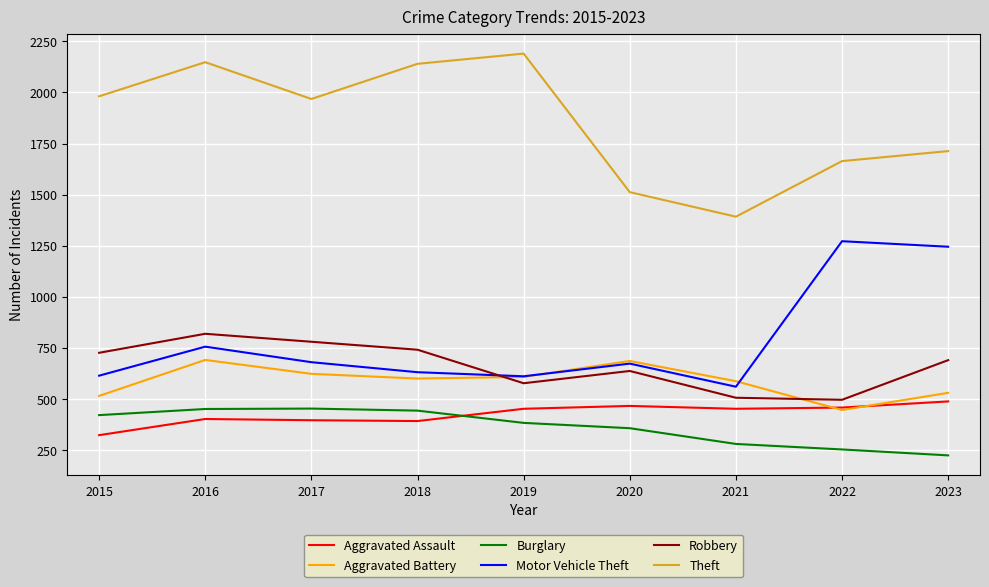

The value of Theft at 2019 is 2190. True or false?

True